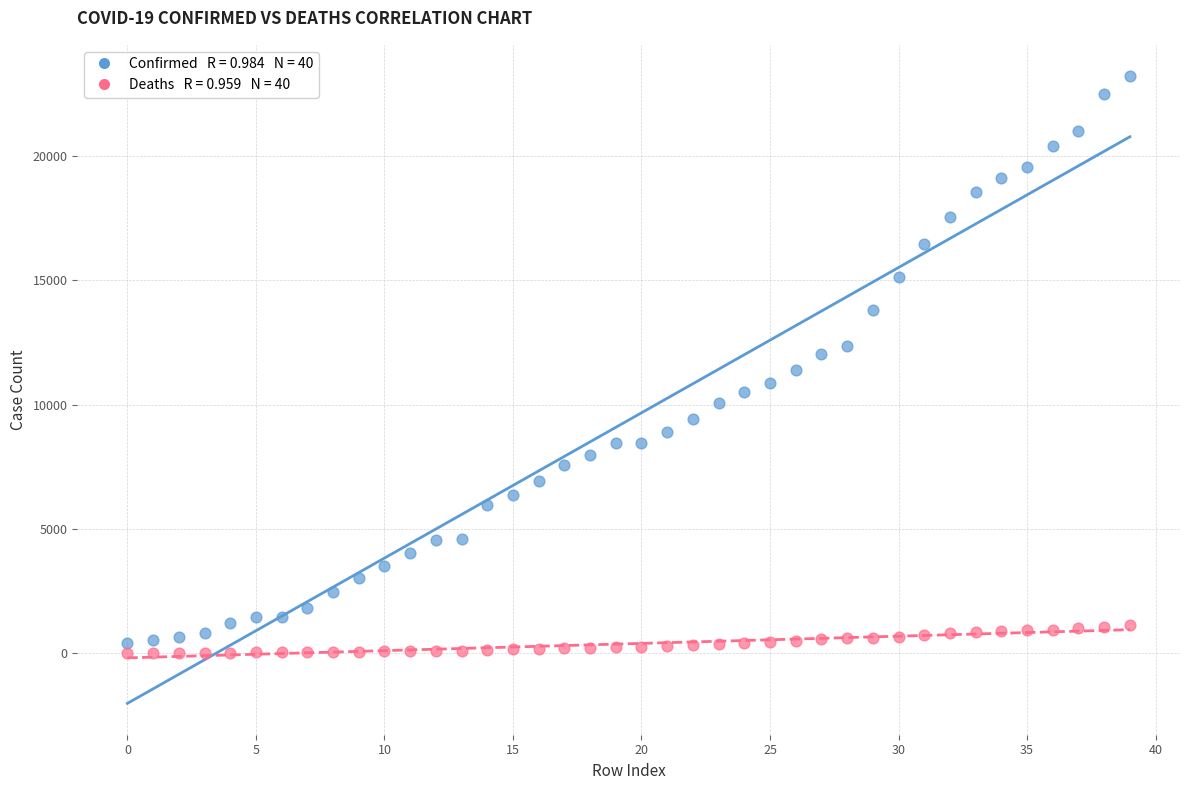

Across all data points, what is the range of Y values (max minus min)?

23215